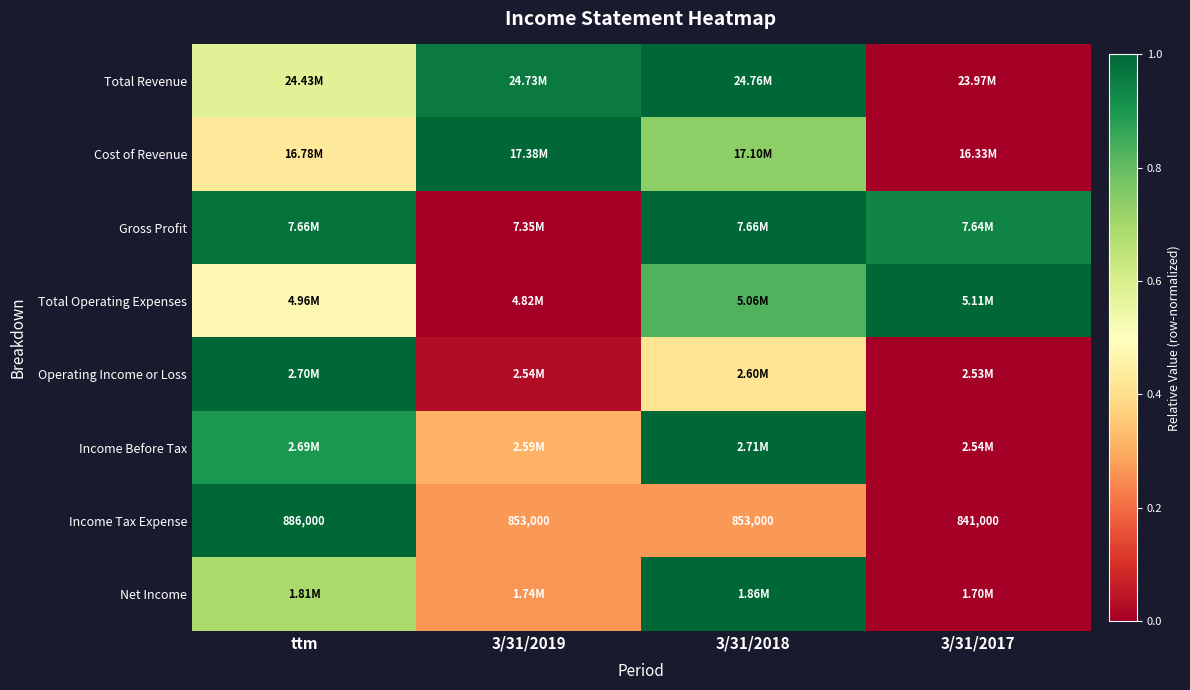

At how many categories does at least one series exceed 0?

4